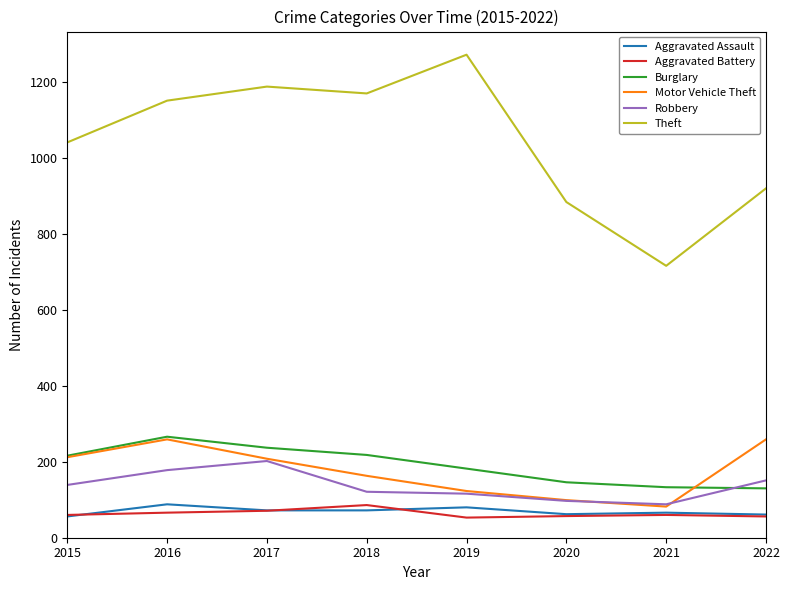

Rank the categories by Theft value from lowest to highest.

2021, 2020, 2022, 2015, 2016, 2018, 2017, 2019